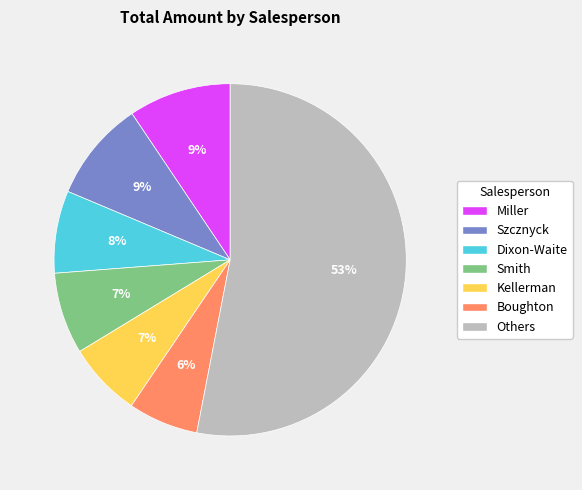

Which has a higher value, Szcznyck or Kellerman?

Szcznyck